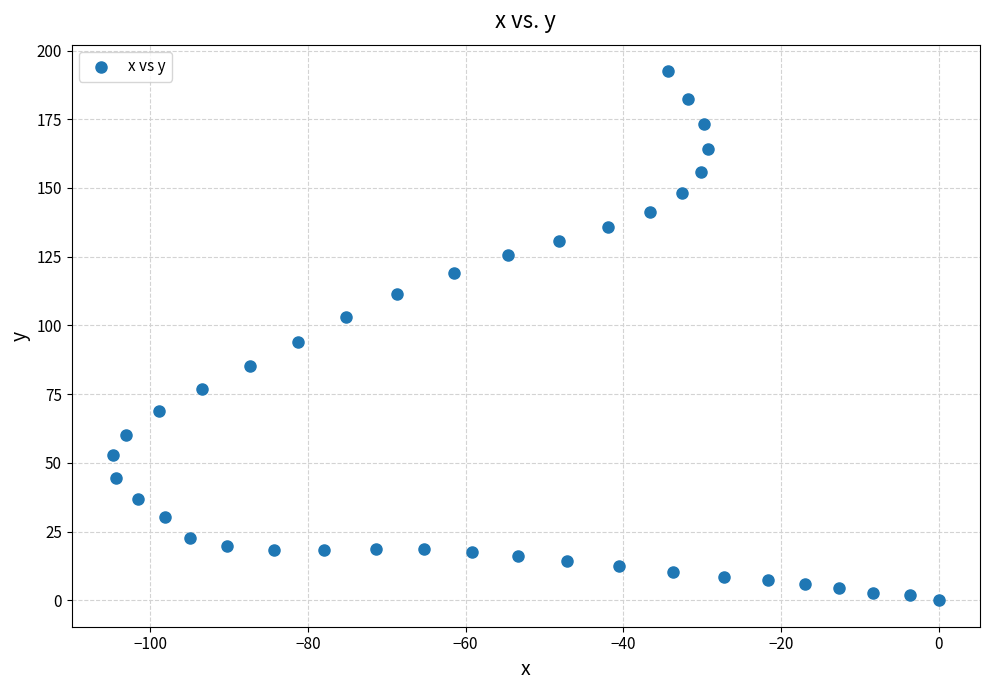

What is the range of Y values (max minus min)?

192.5